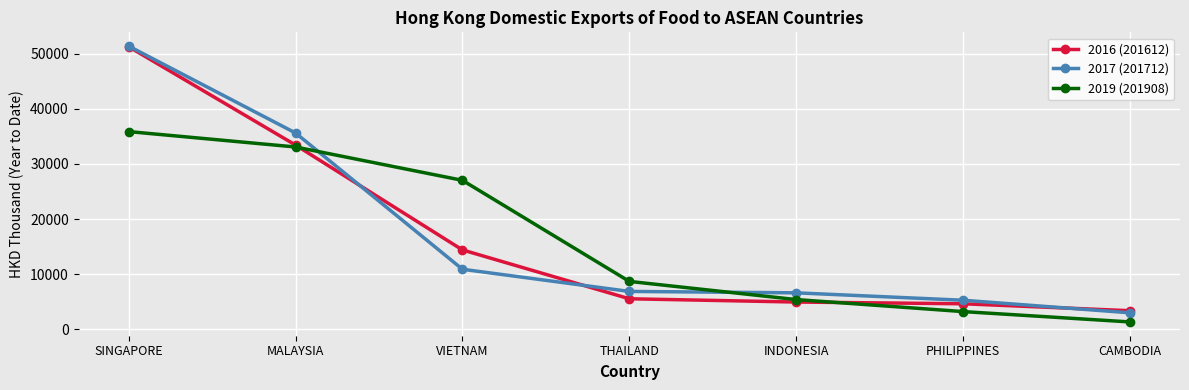

At how many categories does at least one series exceed 48330?

1